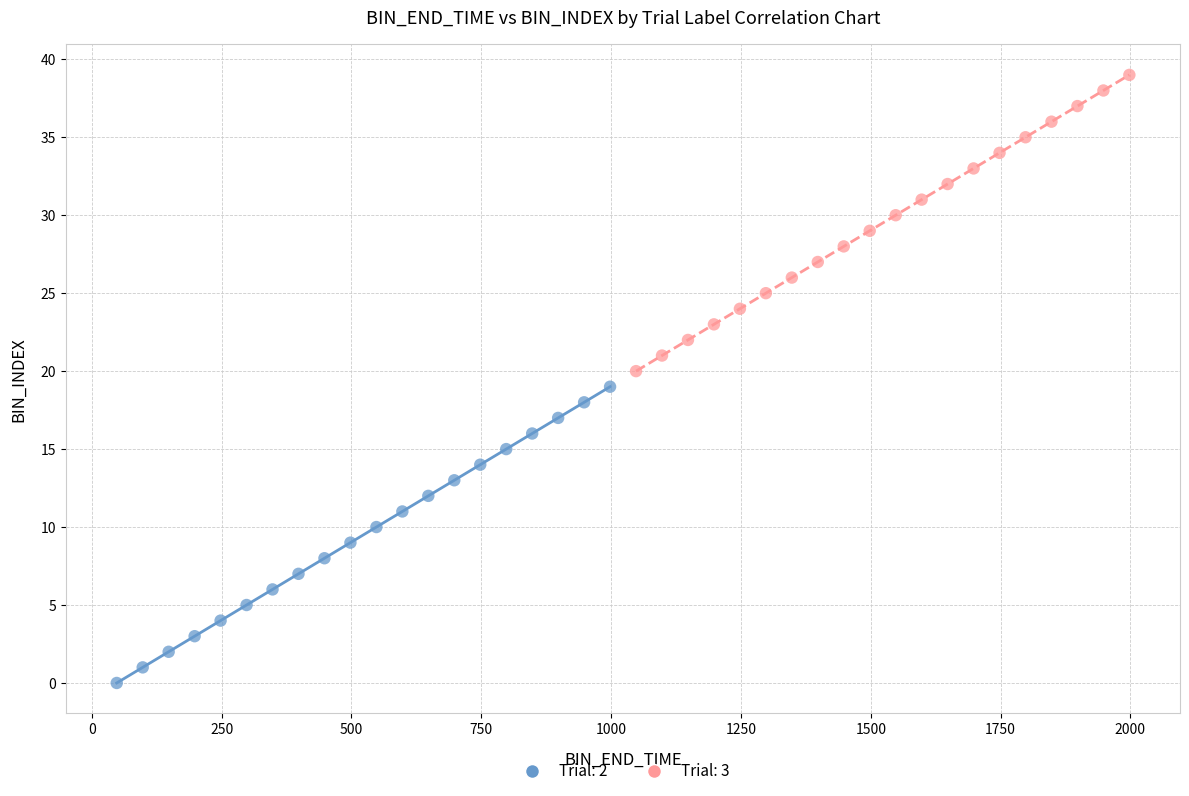

Which series contains the highest Y value?

Trial: 3